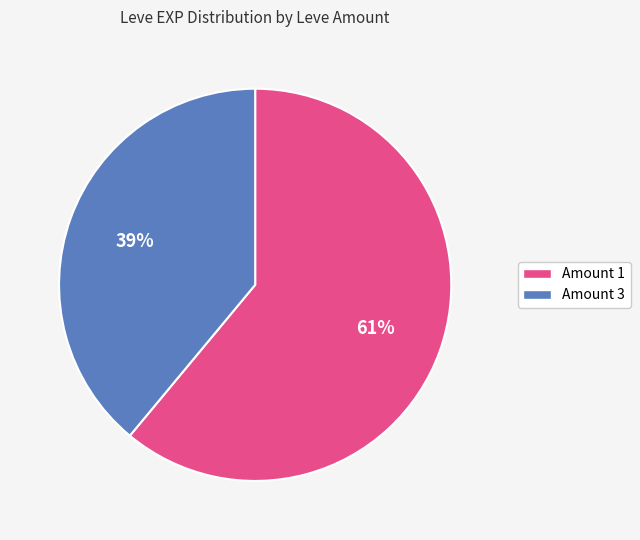

Approximately how many times larger is the value at Amount 1 compared to Amount 3?

1.6